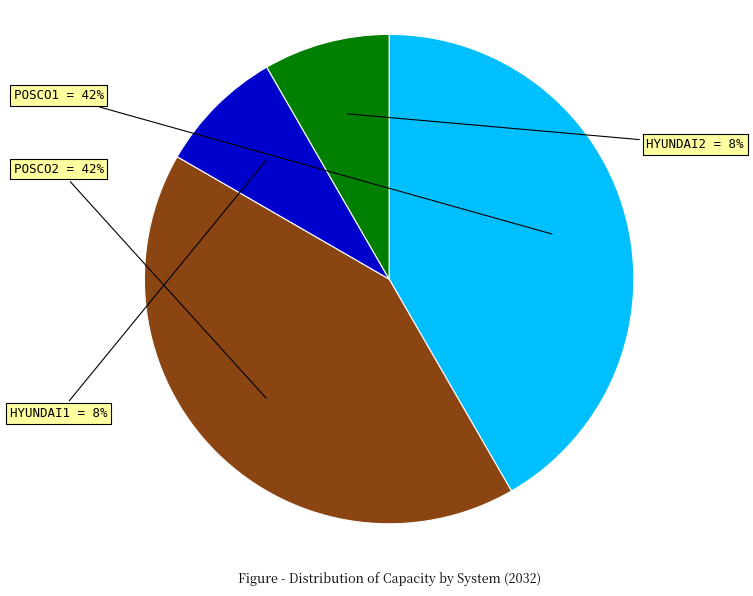

To the nearest percent, what is the average slice percentage?

25%